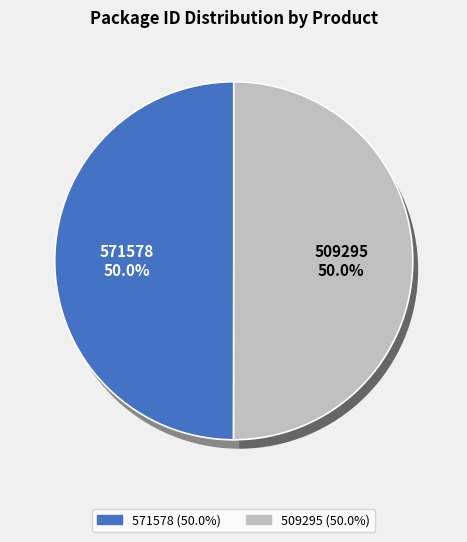

To the nearest percent, what percentage of the pie is 509295?

50%